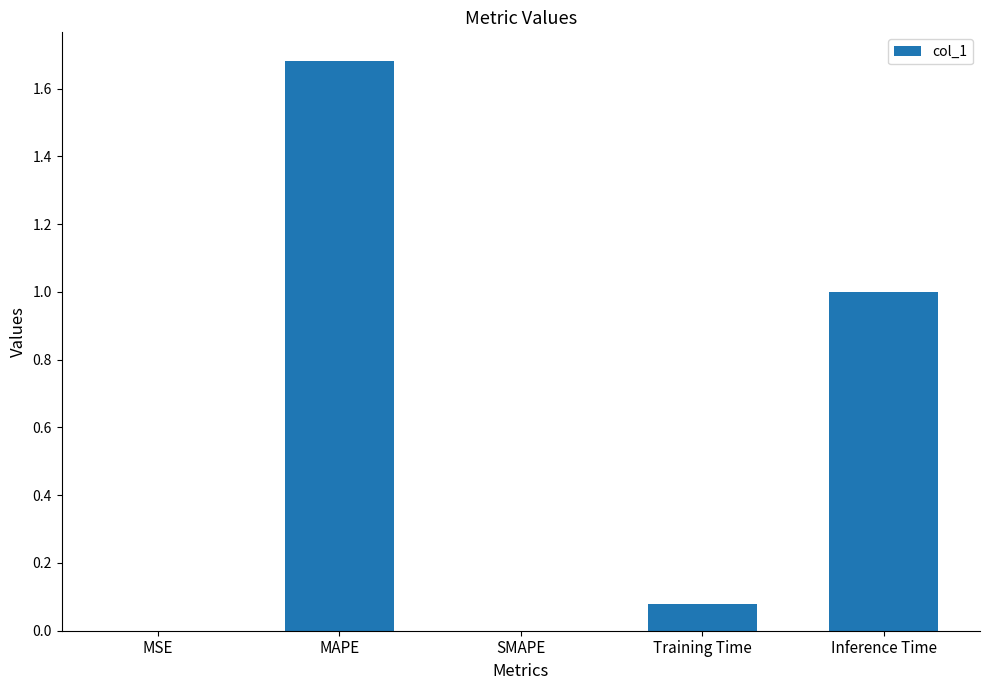

Are the bars grouped side by side (vs. stacked)?

No